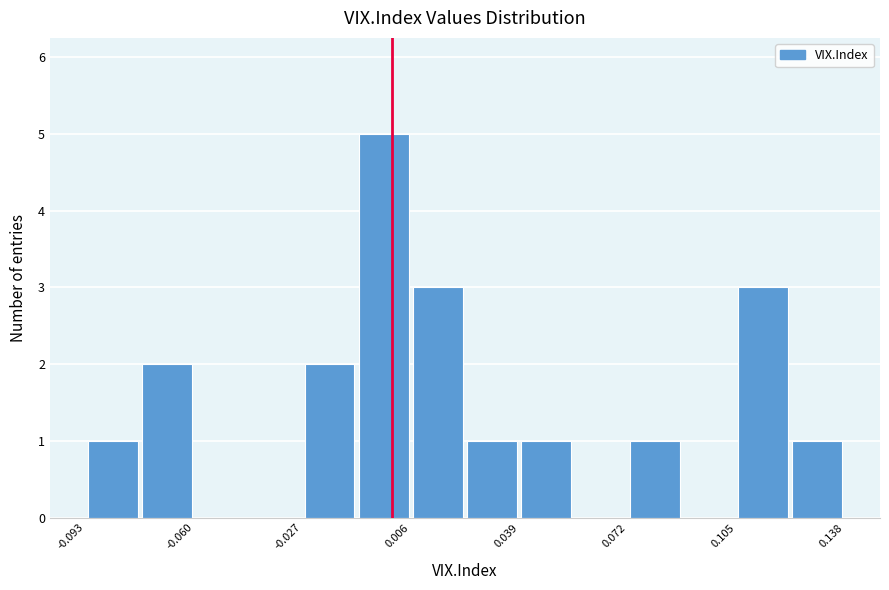

Read against the x-axis, roughly where is the centre of the tallest bar?

0.000